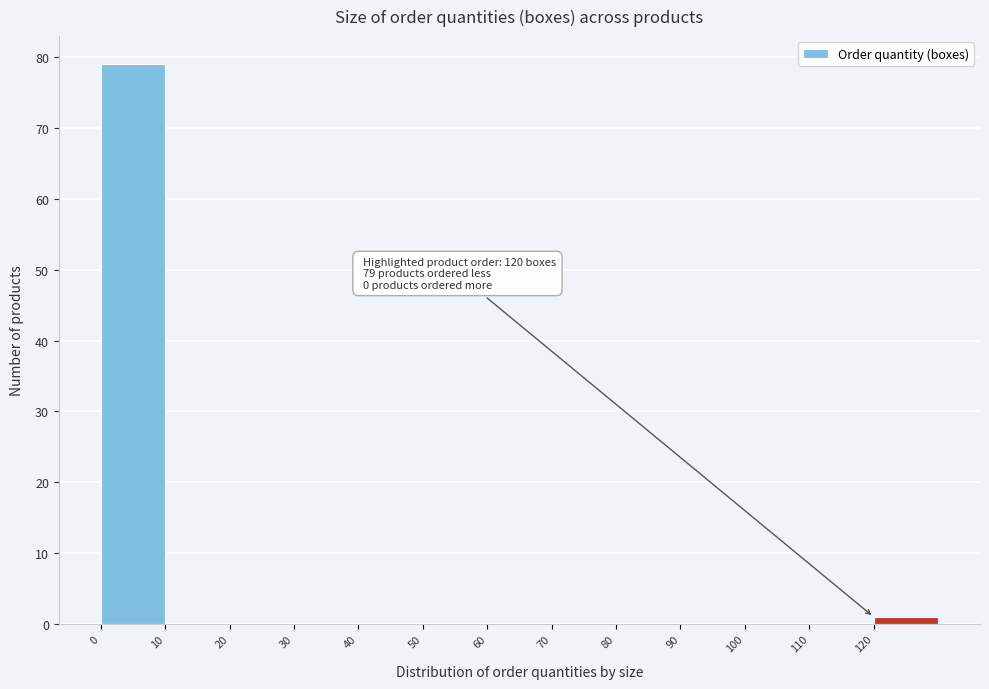

Over which range of the x-axis is the bar tallest?

0 to 10